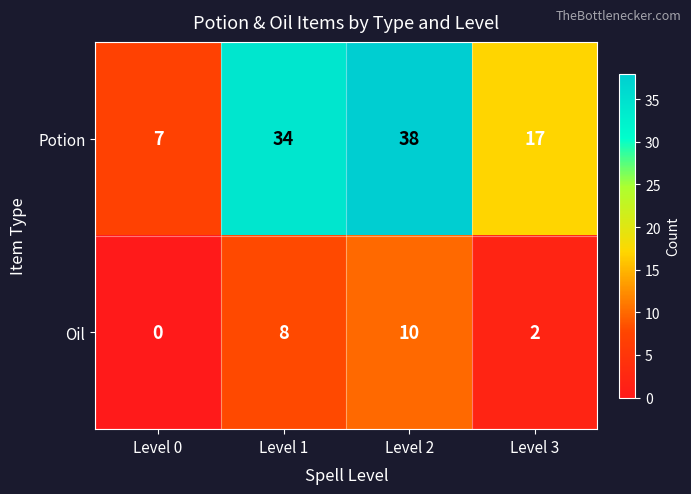

What is the spread (max minus min) of values at Level 0?

7